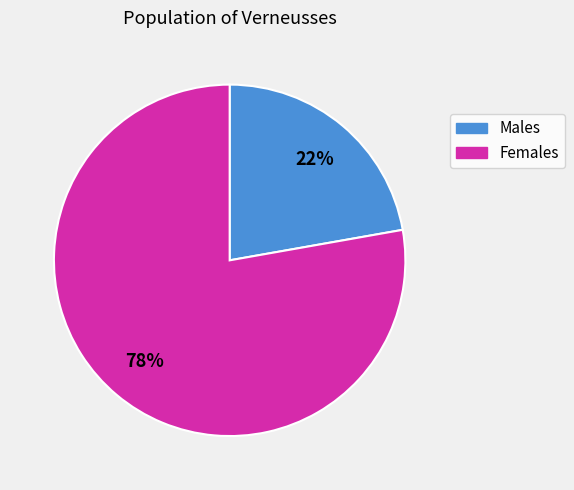

What is the majority slice?

Females